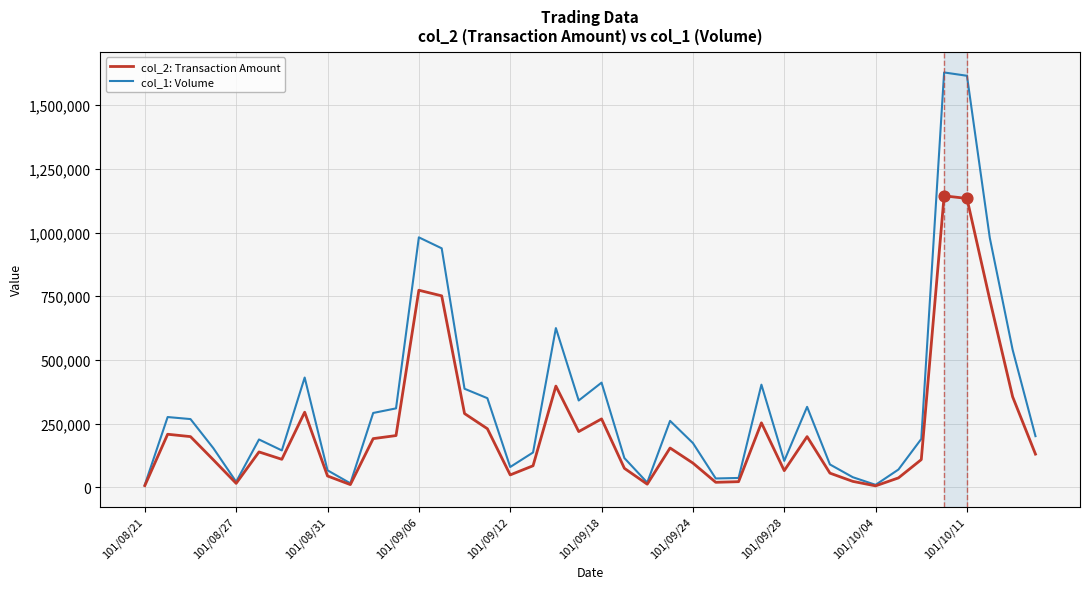

Which series has the largest total across all categories?

col_1: Volume